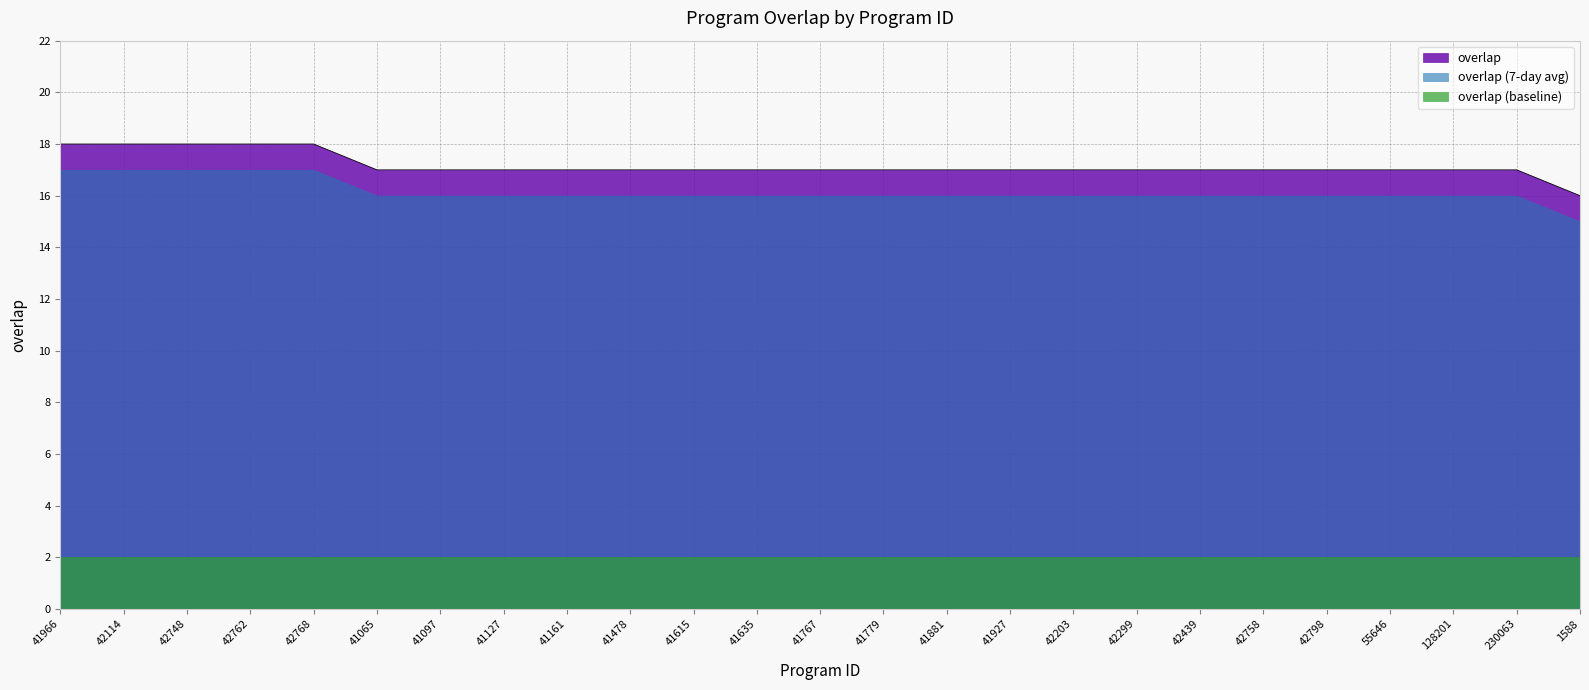

Rank the categories by value from lowest to highest.

1588, 41065, 41097, 41127, 41161, 41478, 41615, 41635, 41767, 41779, 41881, 41927, 42203, 42299, 42439, 42758, 42798, 55646, 128201, 230063, 41966, 42114, 42748, 42762, 42768